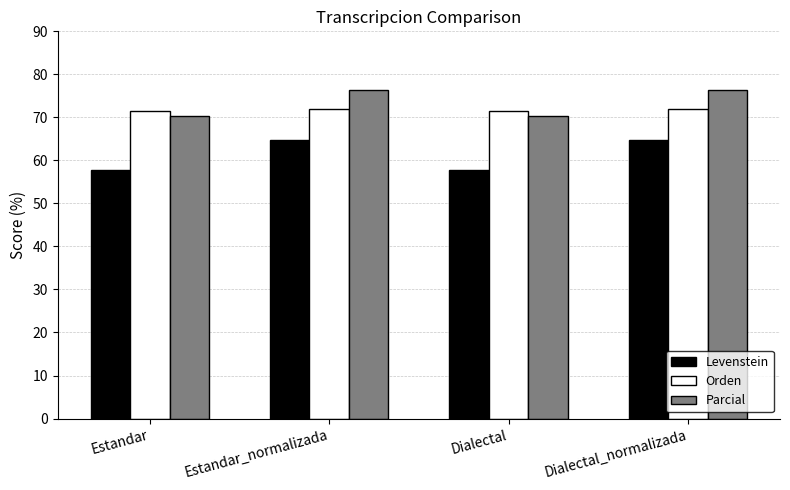

Which series changed the most between Estandar and Estandar_normalizada?

Levenstein